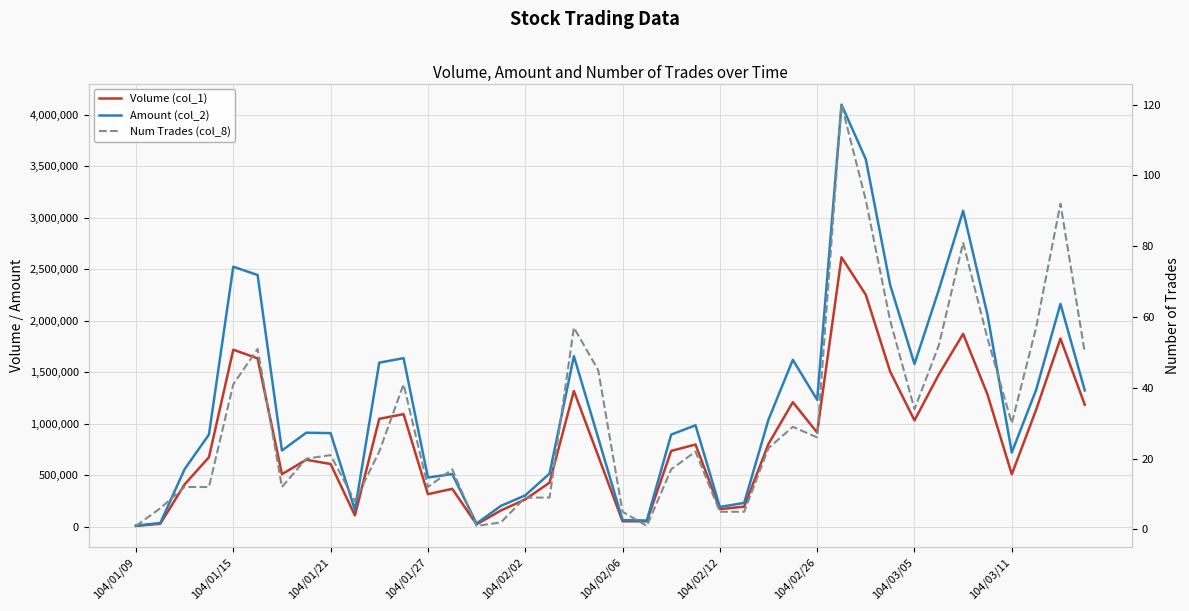

Between 10 and 30, which is larger?

30